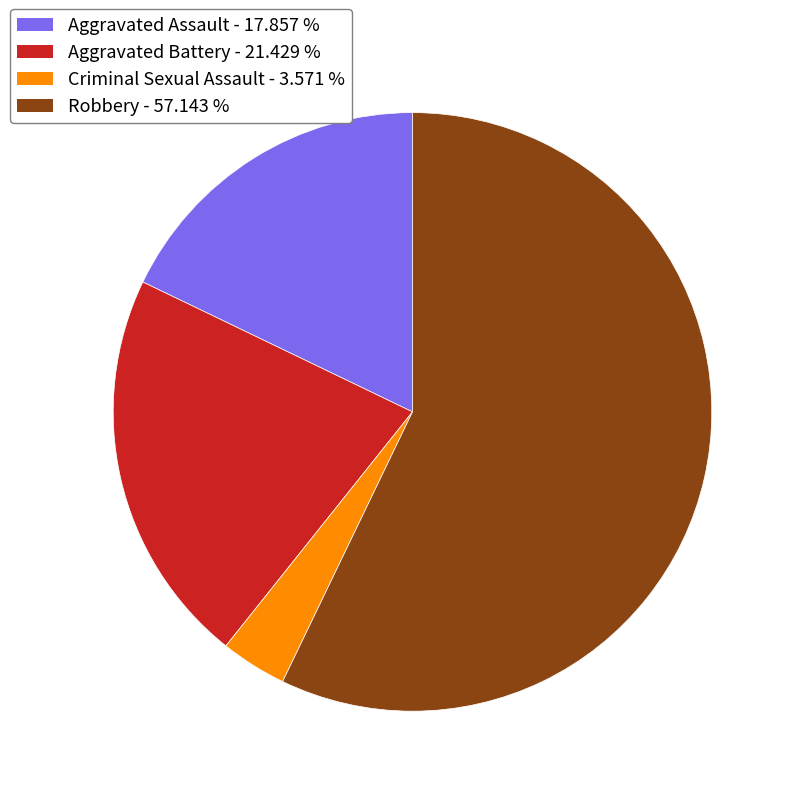

Is there a majority slice in this chart?

Yes